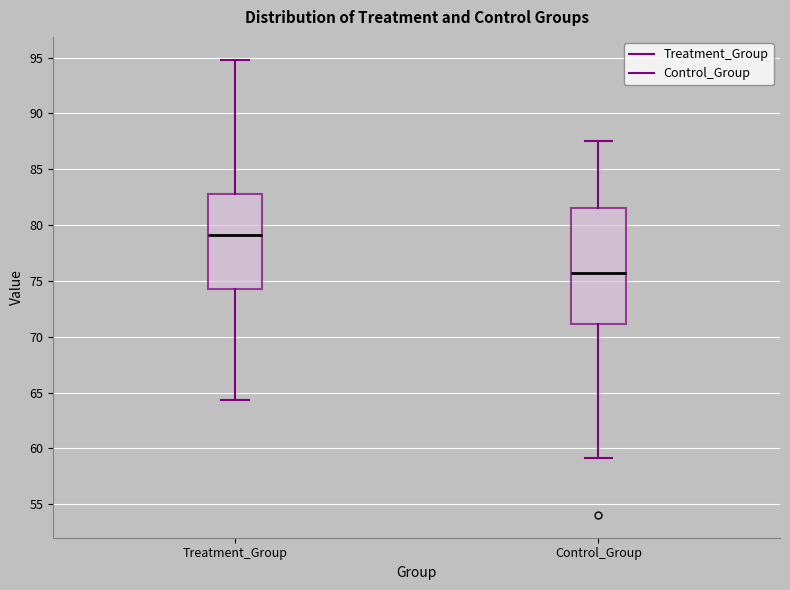

Reading left to right, read every box against the y-axis: the position of its median line, the range the box covers, and the ends of its whiskers. The values are not printed on the chart, so give them approximately, as read against the axis.

Treatment_Group: median 79.0, box 74.0 to 82.5, whiskers 64.5 to 95.0
Control_Group: median 75.5, box 71.0 to 81.5, whiskers 59.0 to 87.5